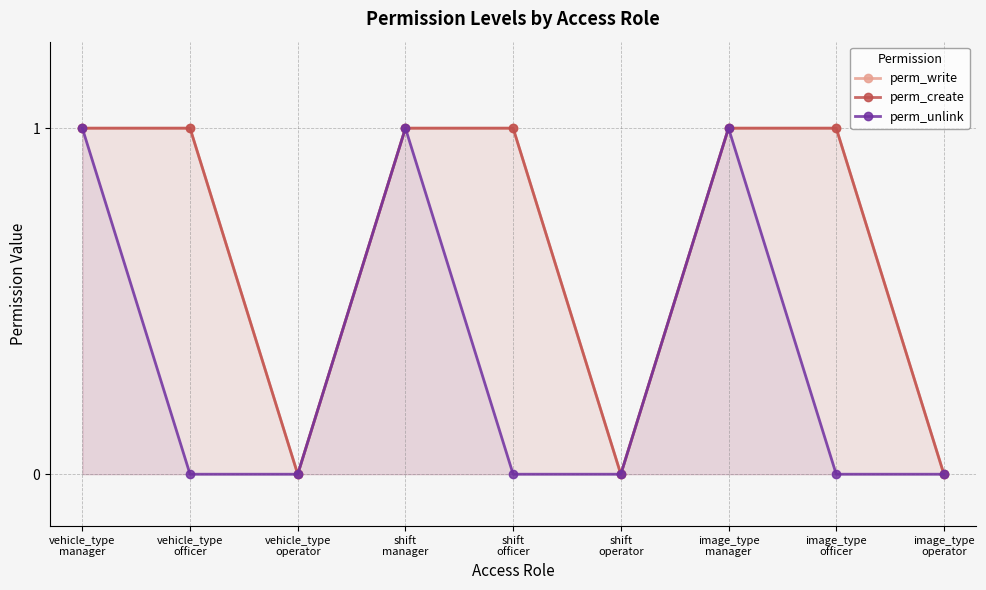

How many categories are shown in the chart?

9